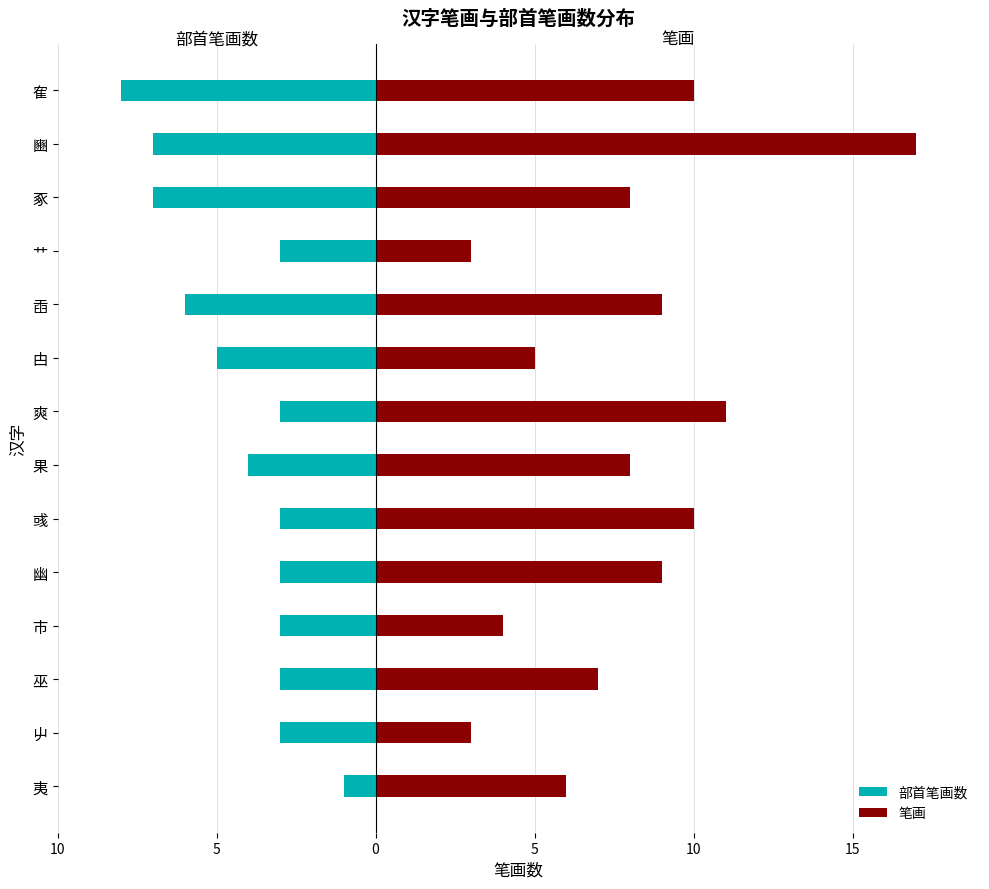

Rank the series at 艹 from lowest to highest value.

部首笔画数, 笔画